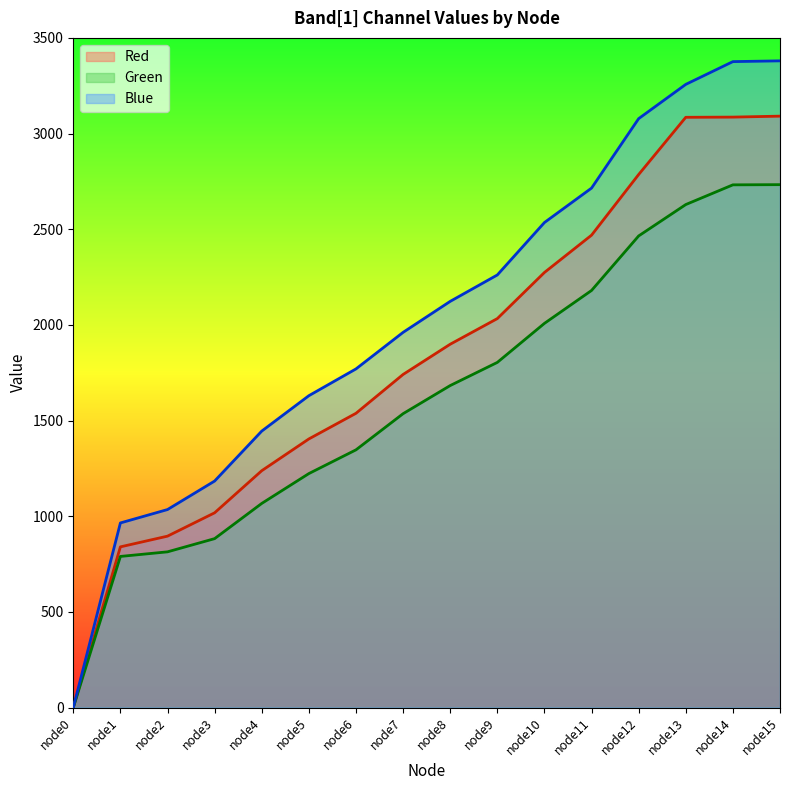

What is the difference between the second highest and minimum values in the Blue series?

3376